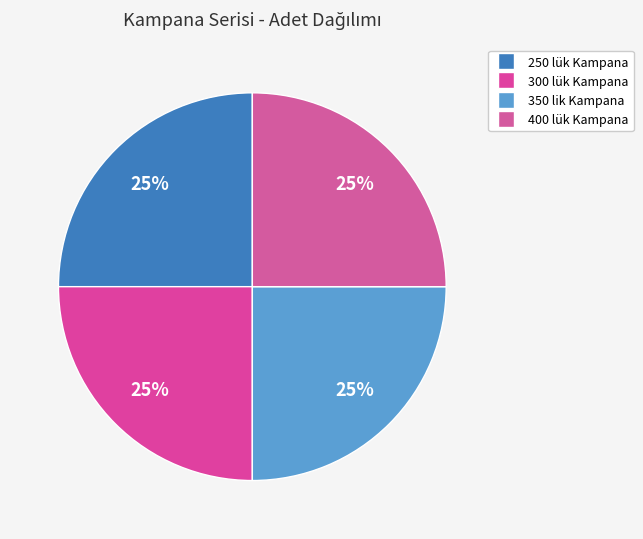

Is there a majority slice in this chart?

No